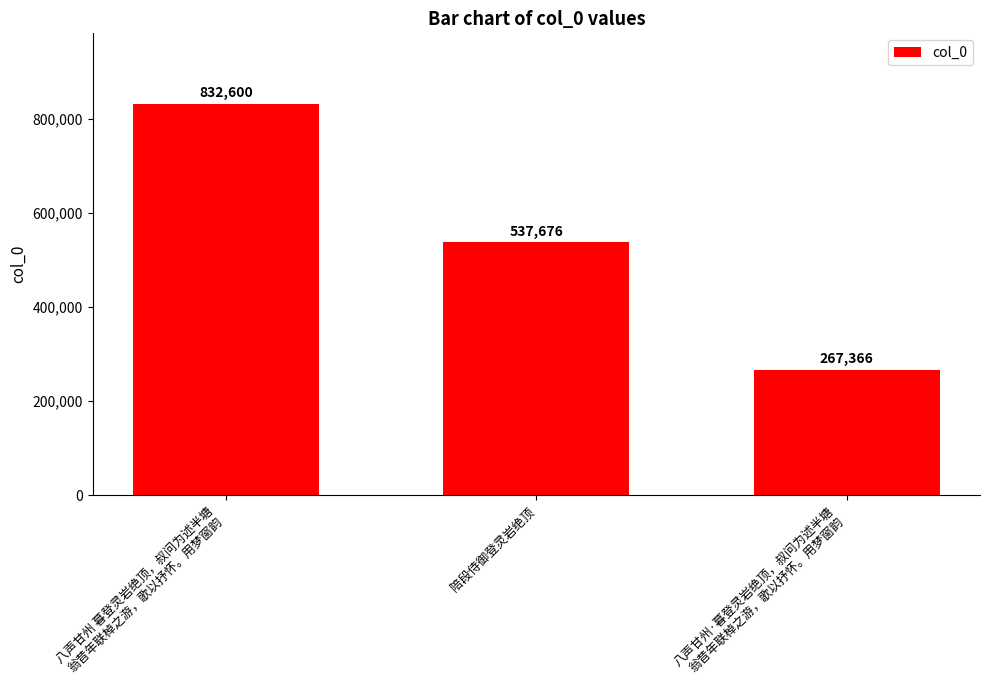

What is the difference between the values at 陪段侍御登灵岩绝顶 and 八声甘州·暮登灵岩绝顶，叔问为述半塘
翁昔年联棹之游，歌以抒怀。用梦窗韵?

270310